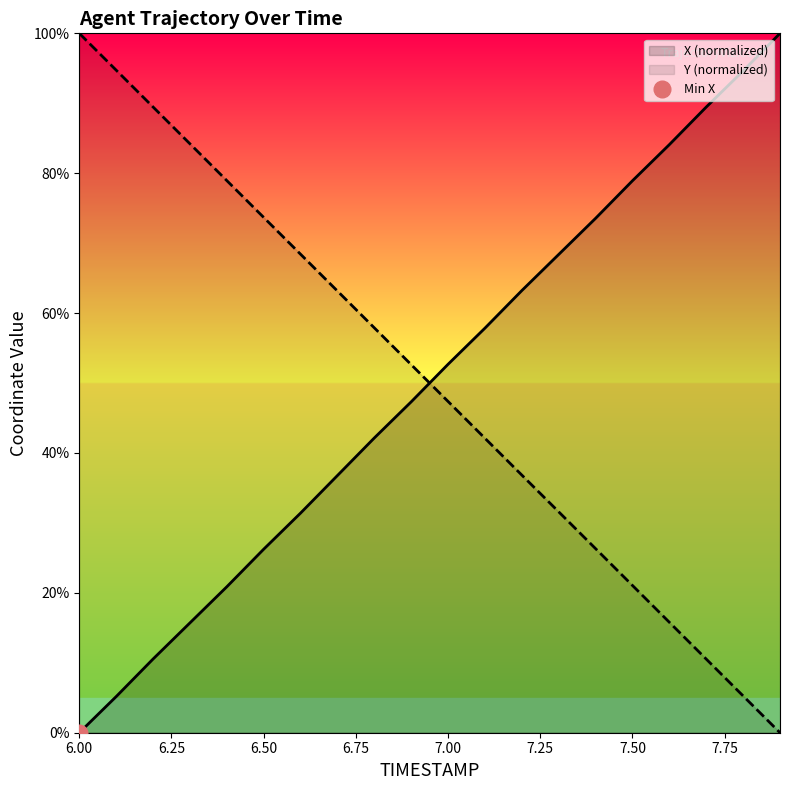

Where does the Y series first go above 52?

6.0